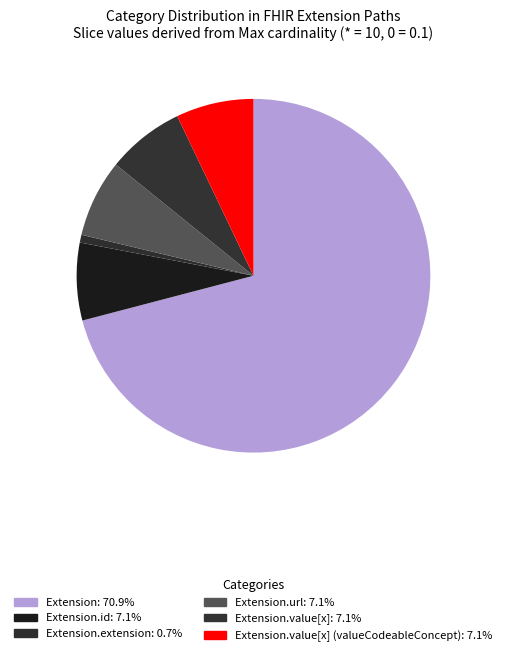

Count the number of slices in the pie.

6